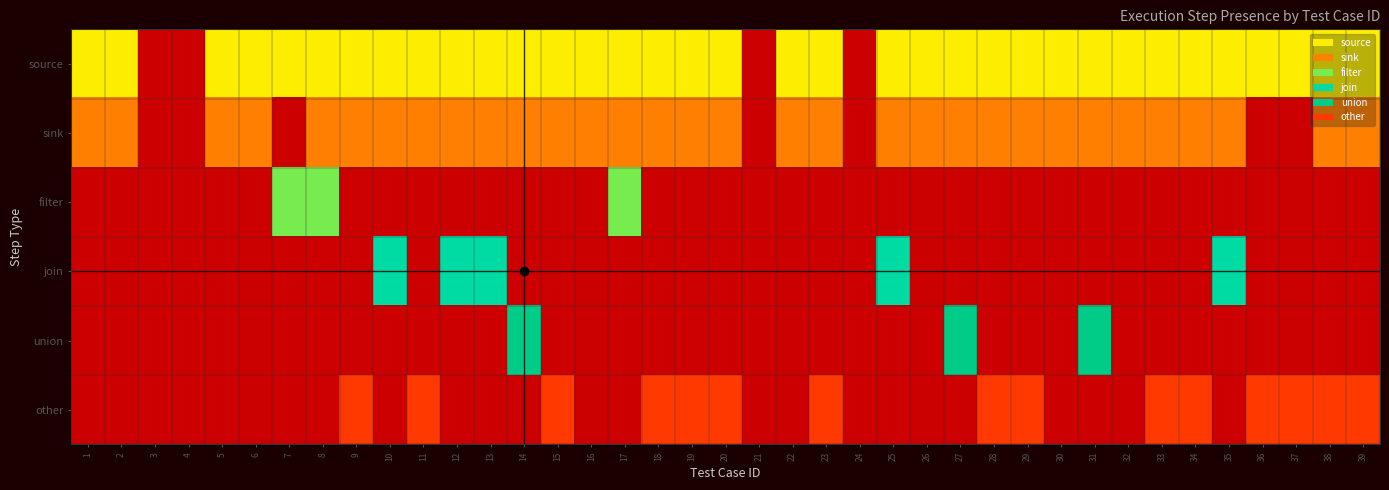

At which category is the sum across all series the highest?

14